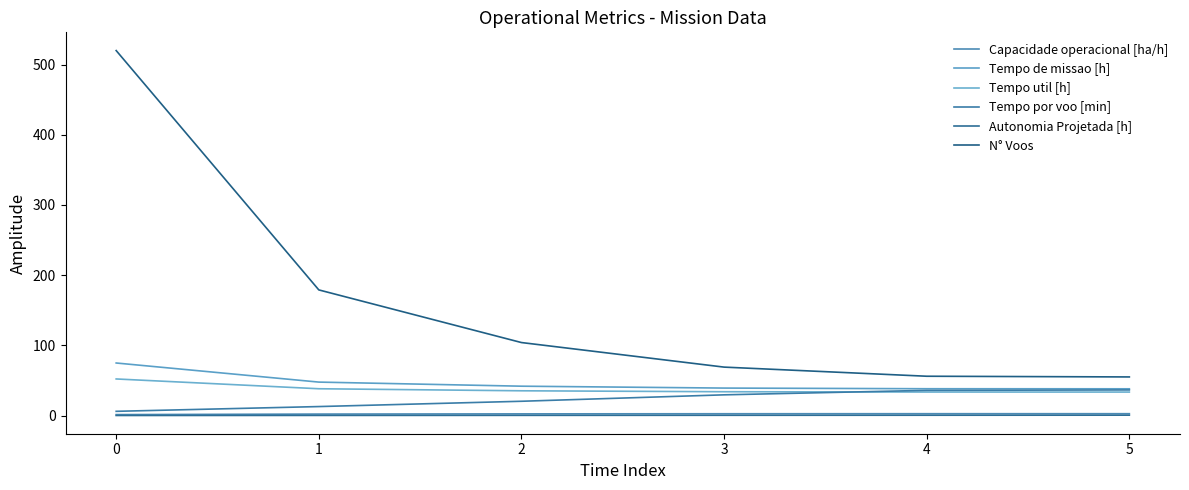

Between 1 and 0, which is larger?

1